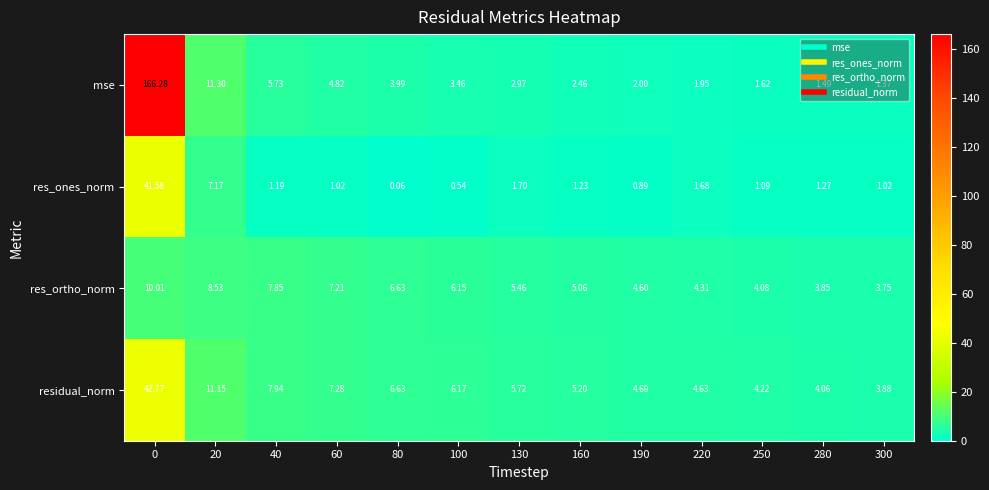

Rank the series by their maximum value, from lowest to highest.

res_ortho_norm, res_ones_norm, residual_norm, mse